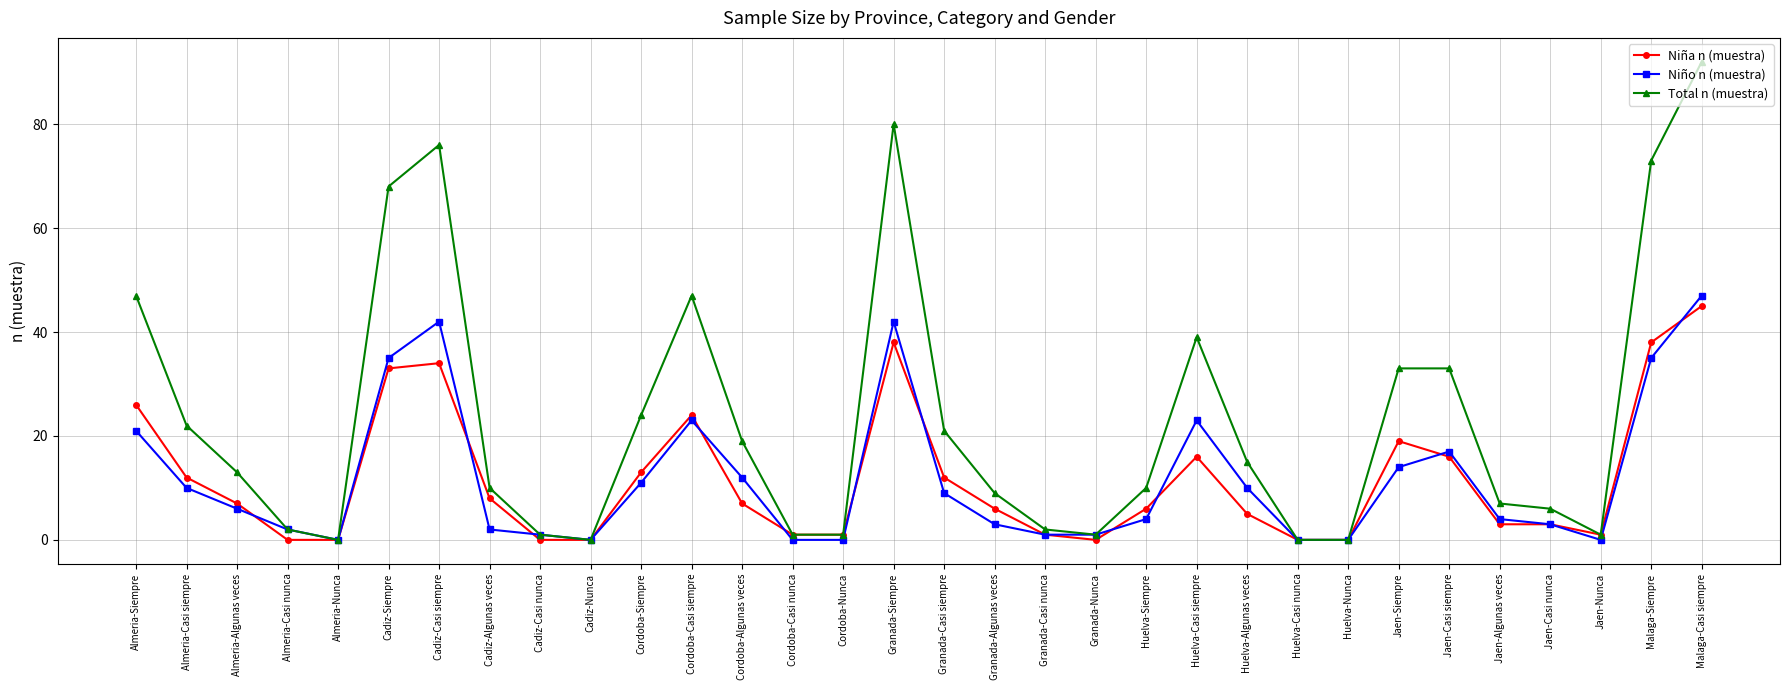

How many series are shown in this chart?

3